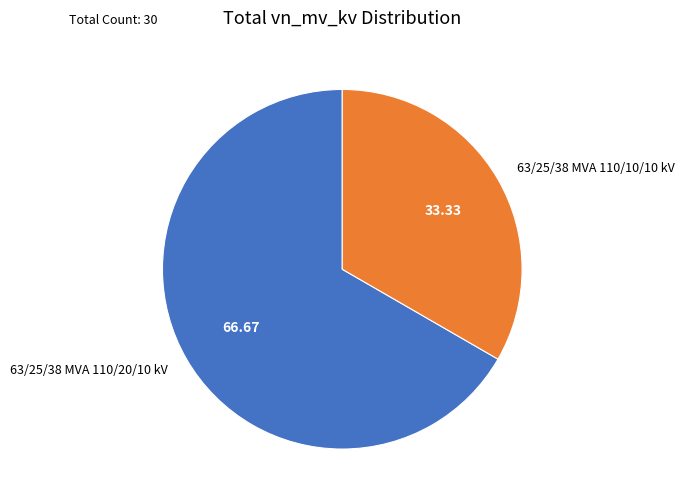

Do 63/25/38 MVA 110/10/10 kV and 63/25/38 MVA 110/20/10 kV together represent more than half of the pie?

Yes